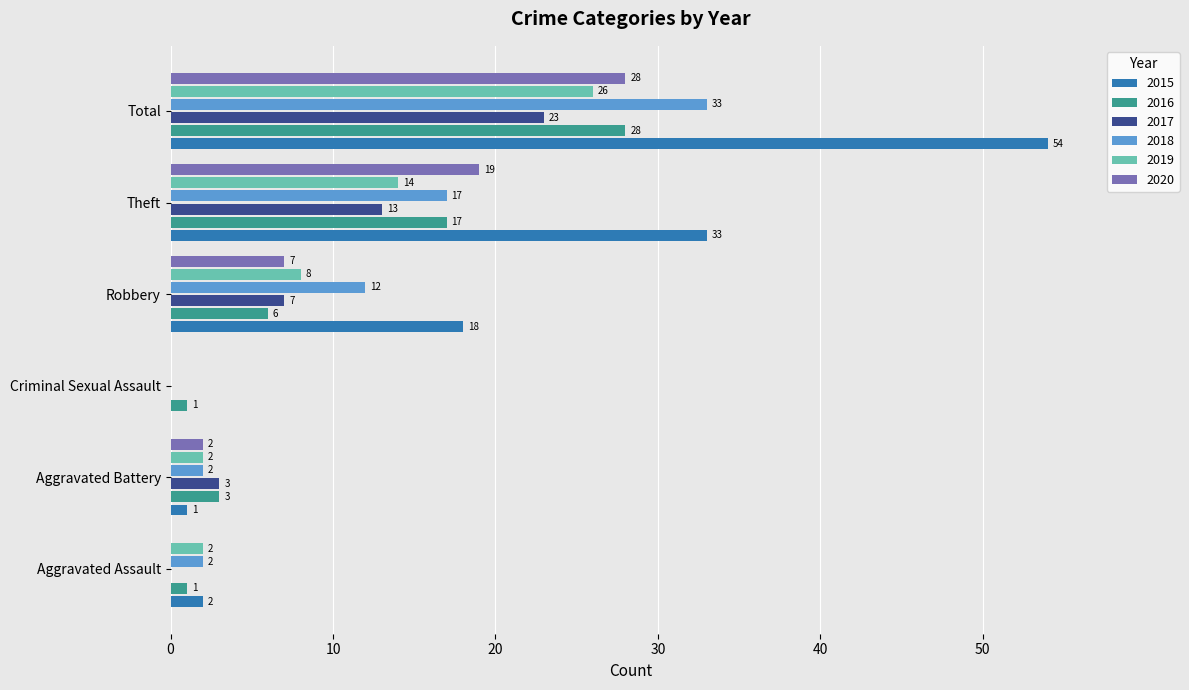

Which series has the widest spread of values?

2015